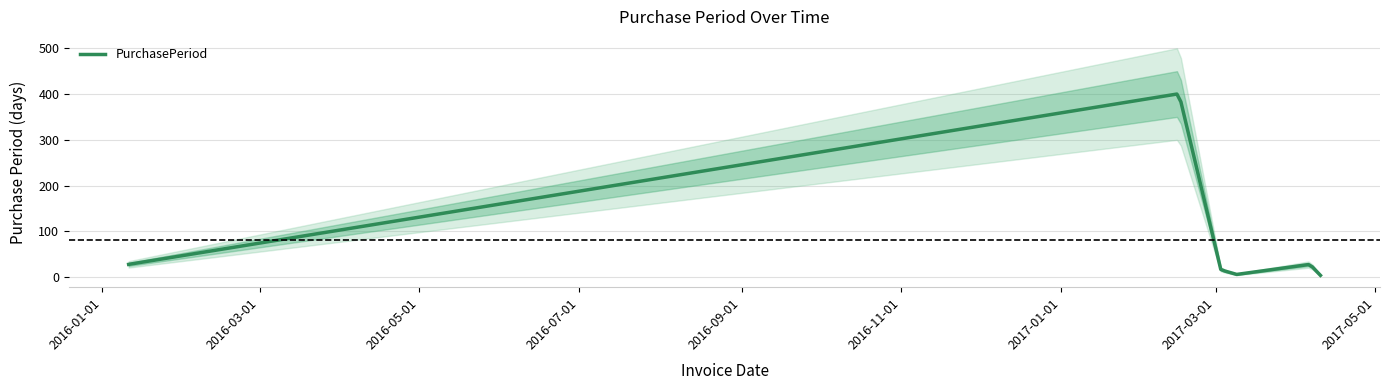

List the labels in order of value, largest first.

2017-02-15, 2016-01-11, 2017-04-06, 2017-03-03, 2017-03-09, 2017-04-10